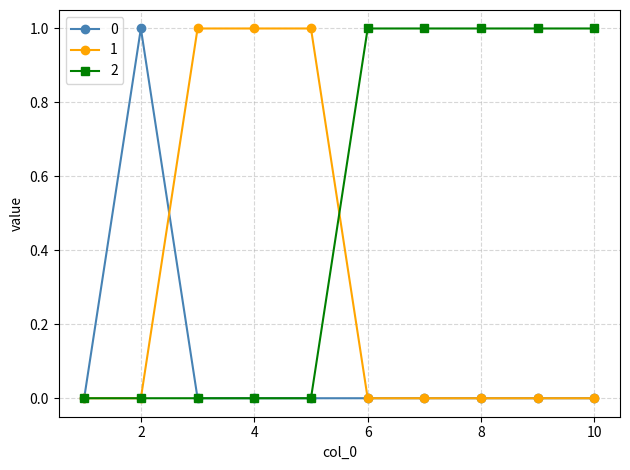

List the series in order of their overall mean, lowest first.

0, 1, 2